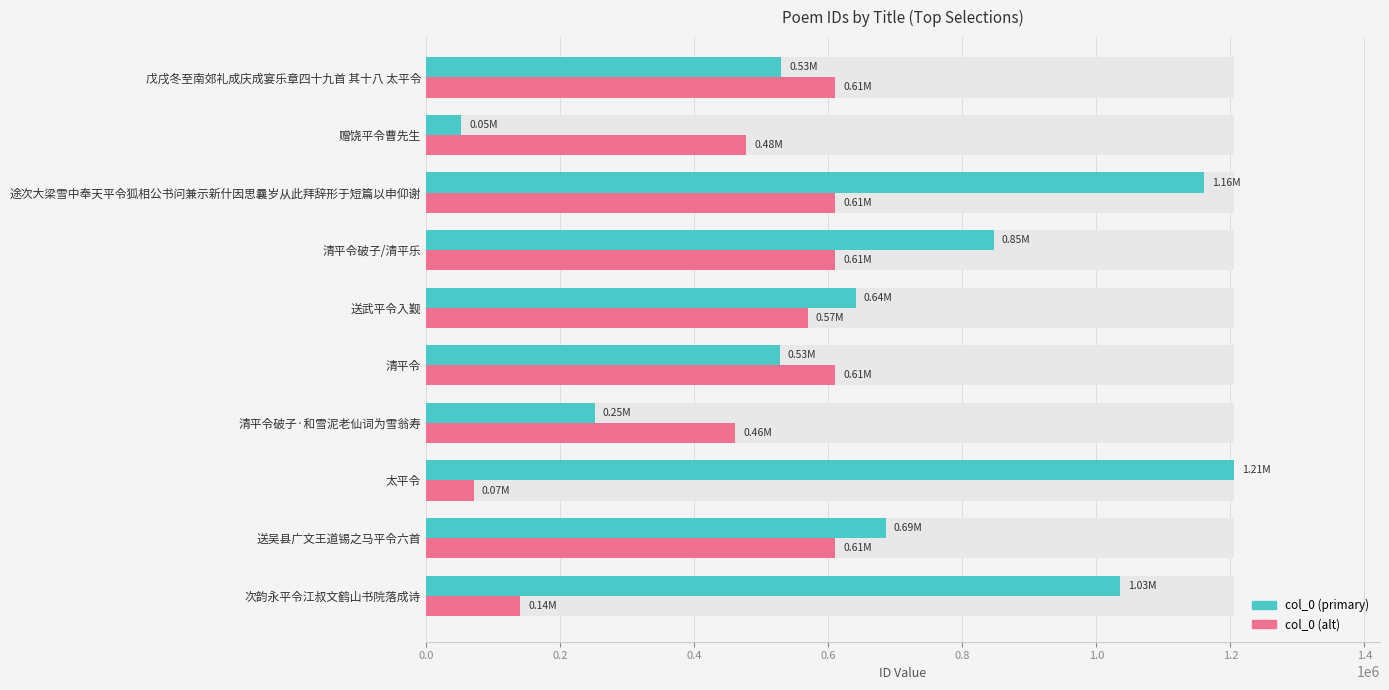

Which series has the widest spread of values?

col_0 (primary)